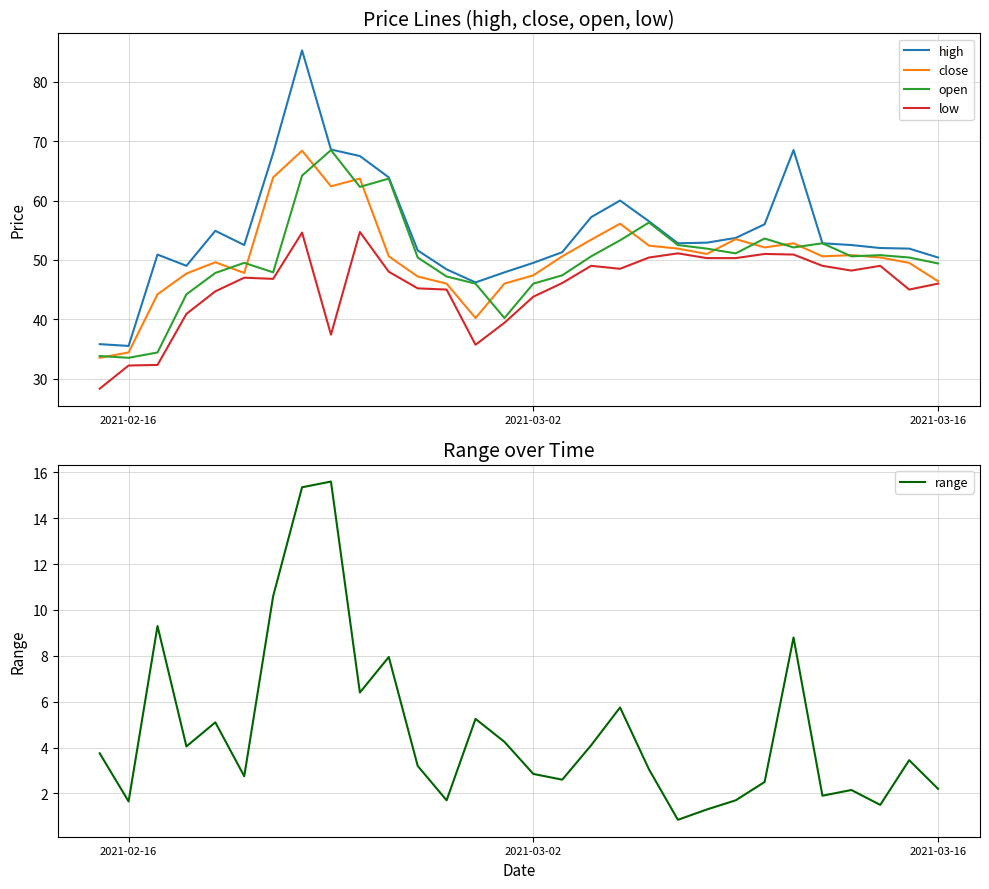

Reading right to left, what are all the values shown in this chart?

high: 50.4	51.9	52.0	52.5	52.8	68.5	56.0	53.7	52.9	52.8	56.5	60.0	57.2	51.3	49.5	47.9	46.2	48.4	51.6	63.9	67.5	68.6	85.3	68.0	52.5	54.9	49.0	50.9	35.5	35.8
close: 46.4	49.5	50.4	50.8	50.6	52.8	52.1	53.5	51.0	51.9	52.4	56.1	53.4	50.6	47.4	46.0	40.2	46.0	47.2	50.6	63.7	62.4	68.4	63.9	47.8	49.6	47.7	44.2	34.4	33.5
open: 49.4	50.4	50.8	50.6	52.8	52.1	53.6	51.1	51.9	52.5	56.3	53.3	50.6	47.4	46.0	40.2	46.0	47.2	50.4	63.7	62.3	68.5	64.2	47.9	49.5	47.8	44.2	34.4	33.5	33.8
low: 46.0	45.0	49.0	48.2	49.0	50.9	51.0	50.3	50.3	51.1	50.4	48.5	49.0	46.1	43.8	39.4	35.7	45.0	45.2	48.0	54.7	37.4	54.6	46.8	47.0	44.7	40.9	32.3	32.2	28.3
range: 2.2	3.5	1.5	2.1	1.9	8.8	2.5	1.7	1.3	0.8	3.0	5.8	4.1	2.6	2.9	4.2	5.2	1.7	3.2	8.0	6.4	15.6	15.3	10.6	2.8	5.1	4.0	9.3	1.6	3.8